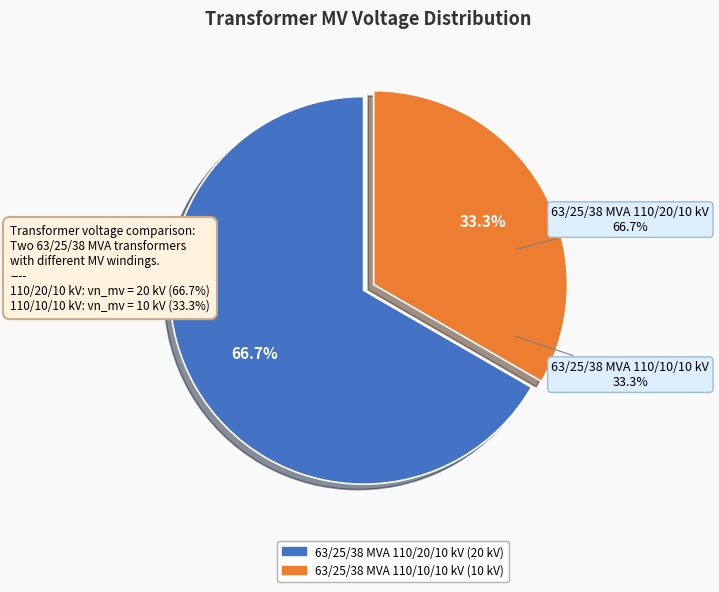

How many slices are in this pie chart?

2